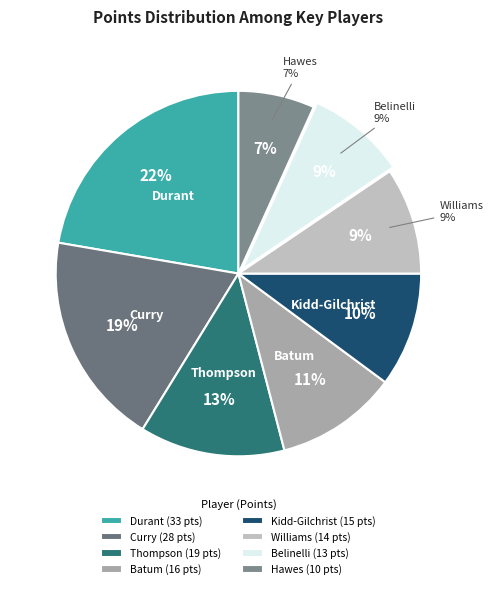

Is there a majority slice in this chart?

No